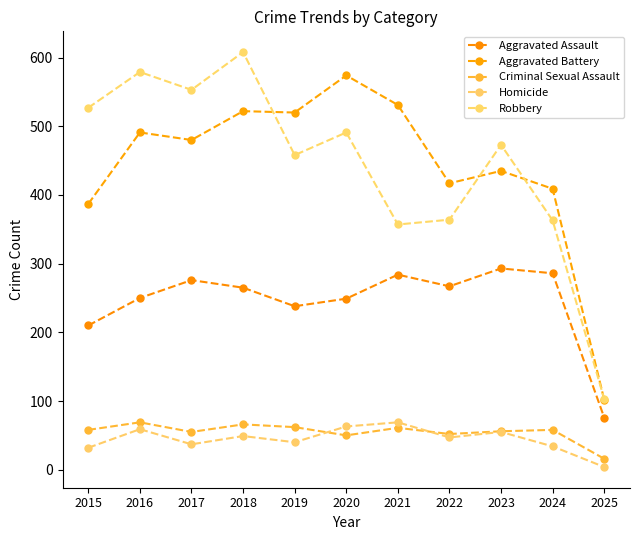

How many lines are shown in the chart?

5